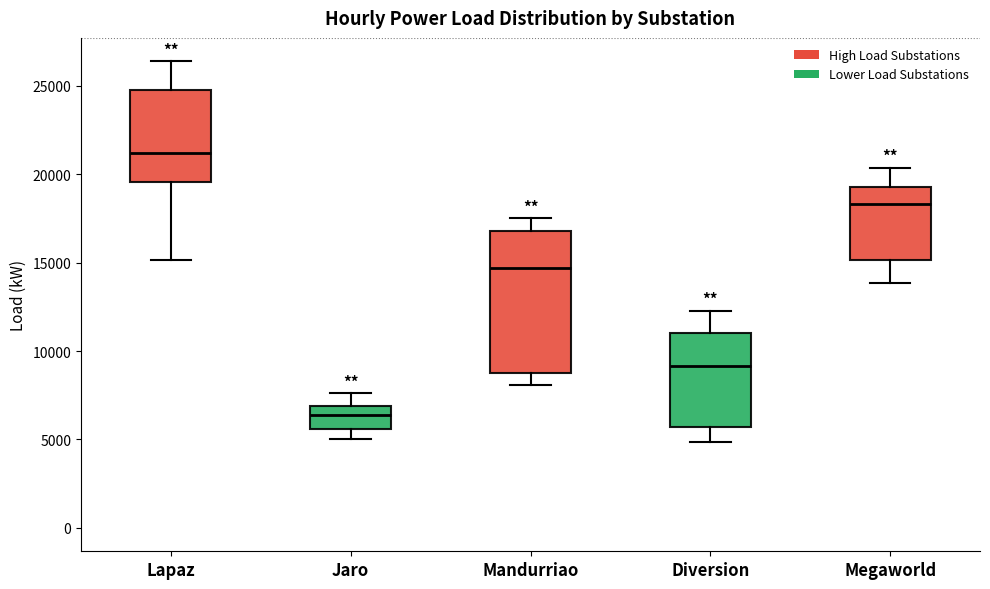

Reading left to right, transcribe this box plot: for each box, give where its median line is, the range the box spans, and where its two whiskers end, as read against the y-axis. The values are not printed on the chart, so give them approximately, as read against the axis.

Lapaz: median 21000, box 19500 to 25000, whiskers 15000 to 26500
Jaro: median 6500, box 5500 to 7000, whiskers 5000 to 7500
Mandurriao: median 14500, box 9000 to 17000, whiskers 8000 to 17500
Diversion: median 9000, box 5500 to 11000, whiskers 5000 to 12500
Megaworld: median 18500, box 15000 to 19500, whiskers 14000 to 20500